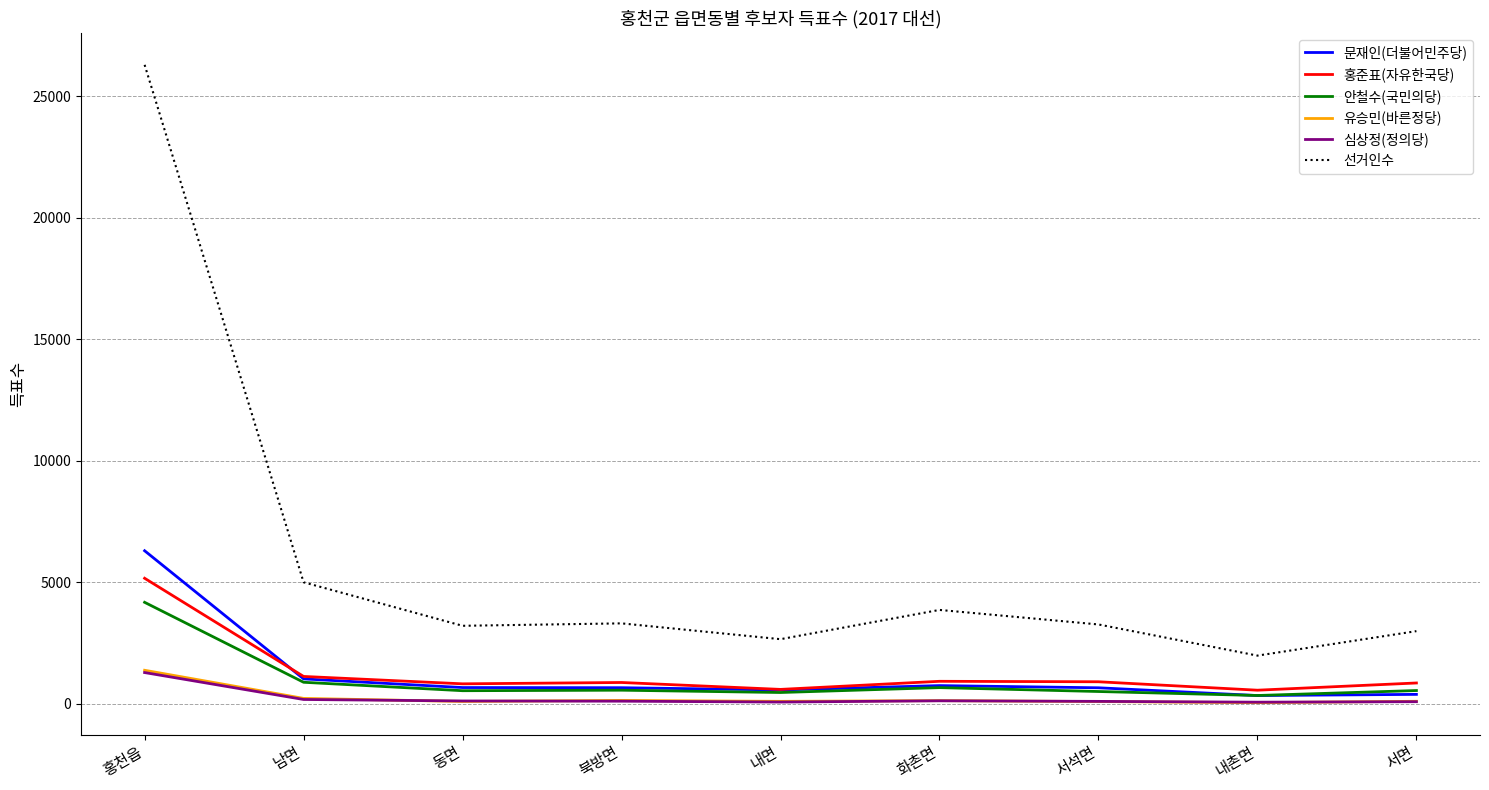

How many series are shown in this chart?

6